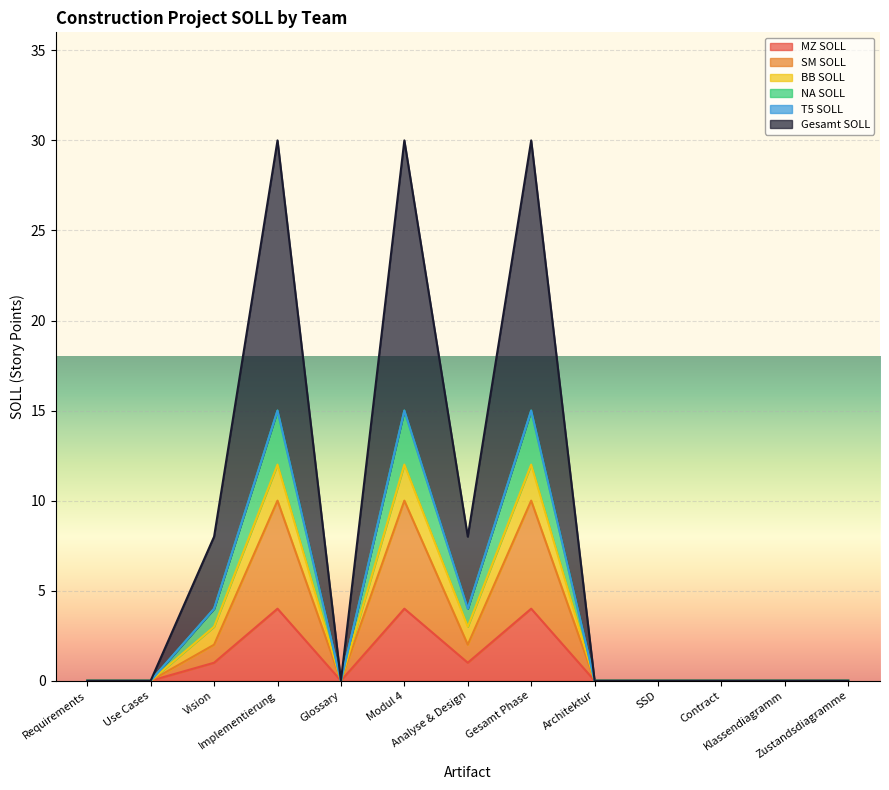

Is the value of SM SOLL at Gesamt Phase greater than the value of NA SOLL at SSD?

Yes